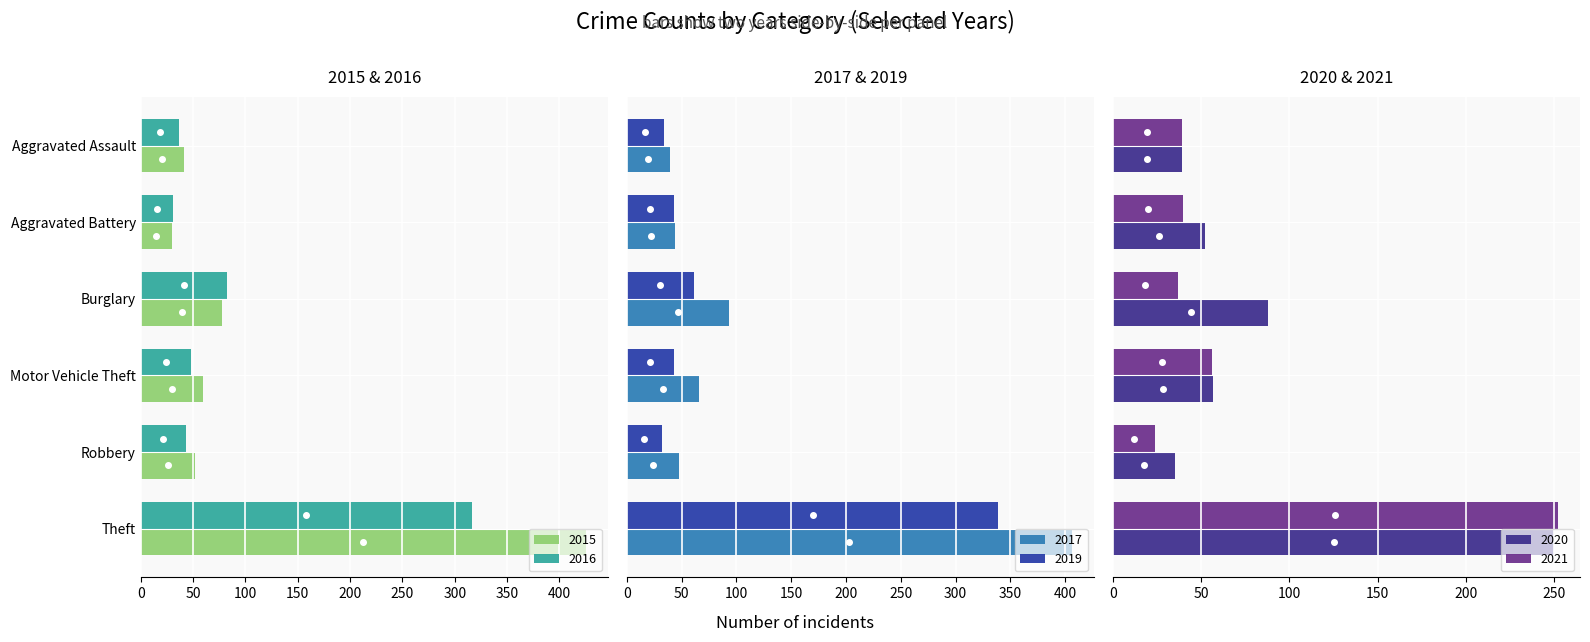

What is the minimum value for 2015?

30